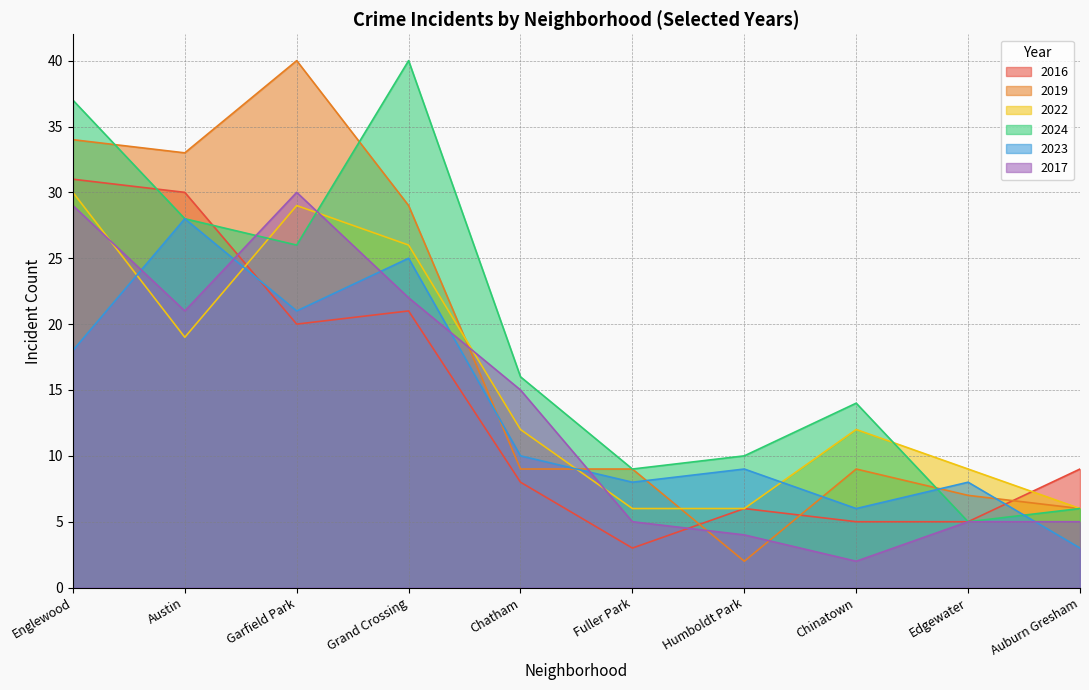

After their last crossing, which series has the higher values: 2024 or 2017?

2024